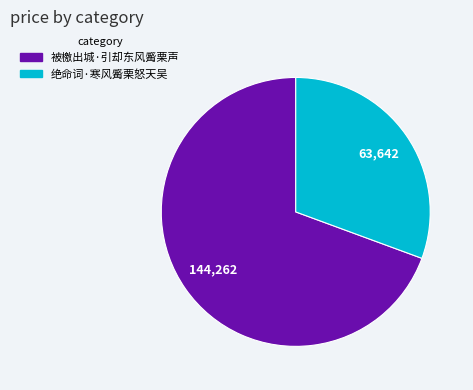

The 绝命词·寒风觱栗怒天吴 slice represents 43% of the pie. True or false?

False